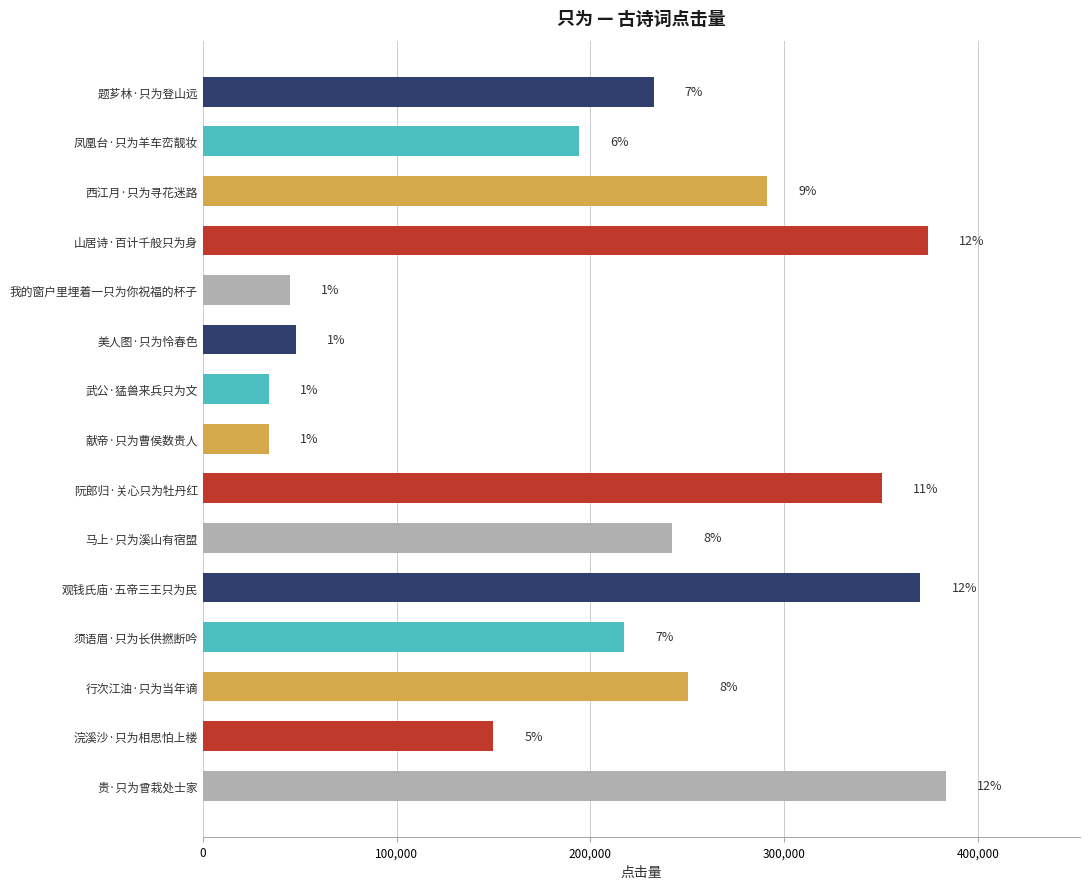

Does the chart contain stacked bars?

No